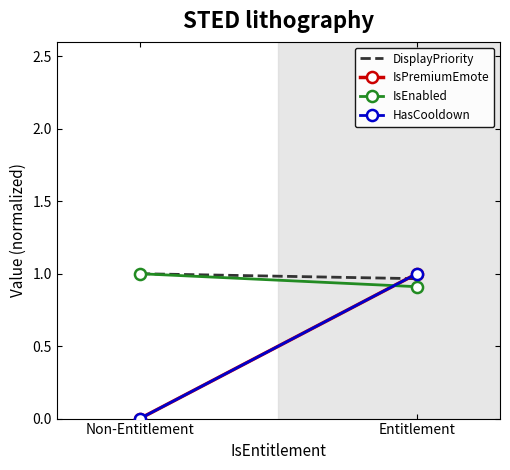

Count the number of data series in this chart.

4